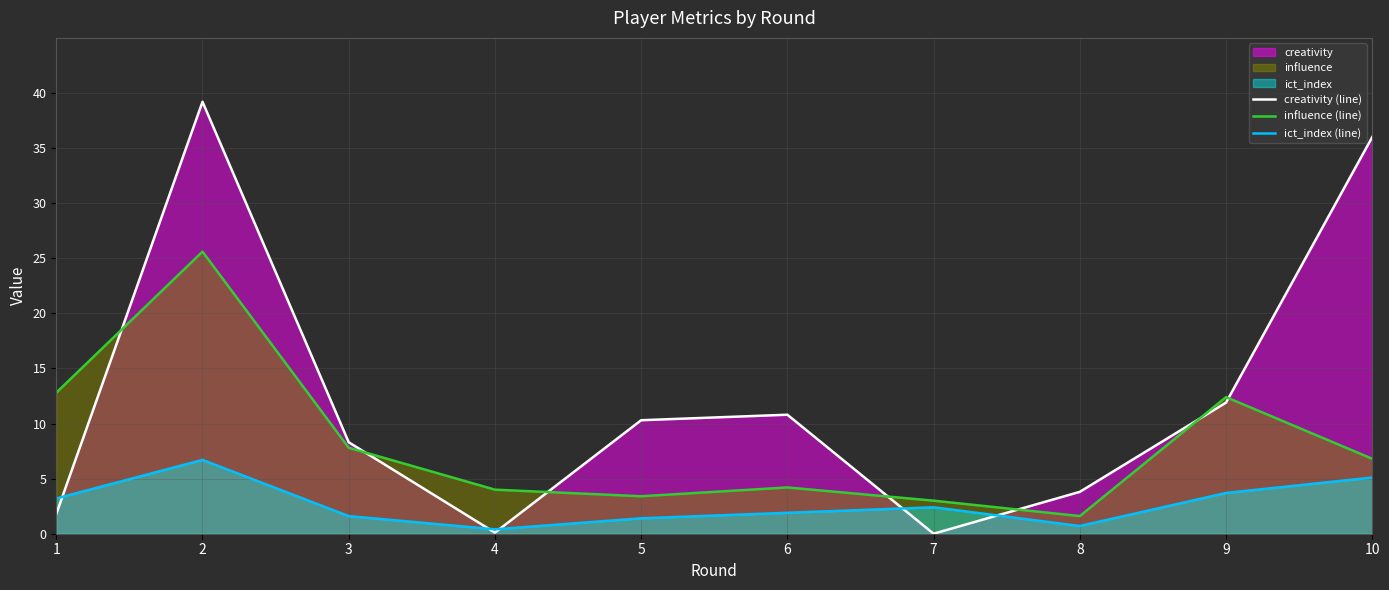

Which series has the largest range (max minus min)?

creativity (line)